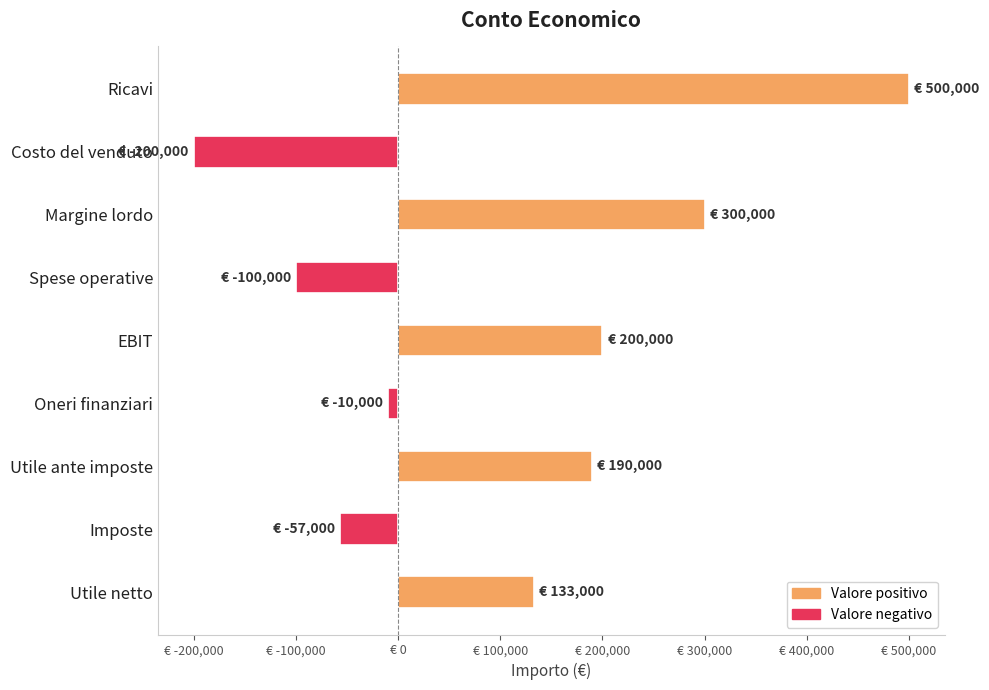

Rank the categories by value from lowest to highest.

Costo del venduto, Spese operative, Imposte, Oneri finanziari, Utile netto, Utile ante imposte, EBIT, Margine lordo, Ricavi